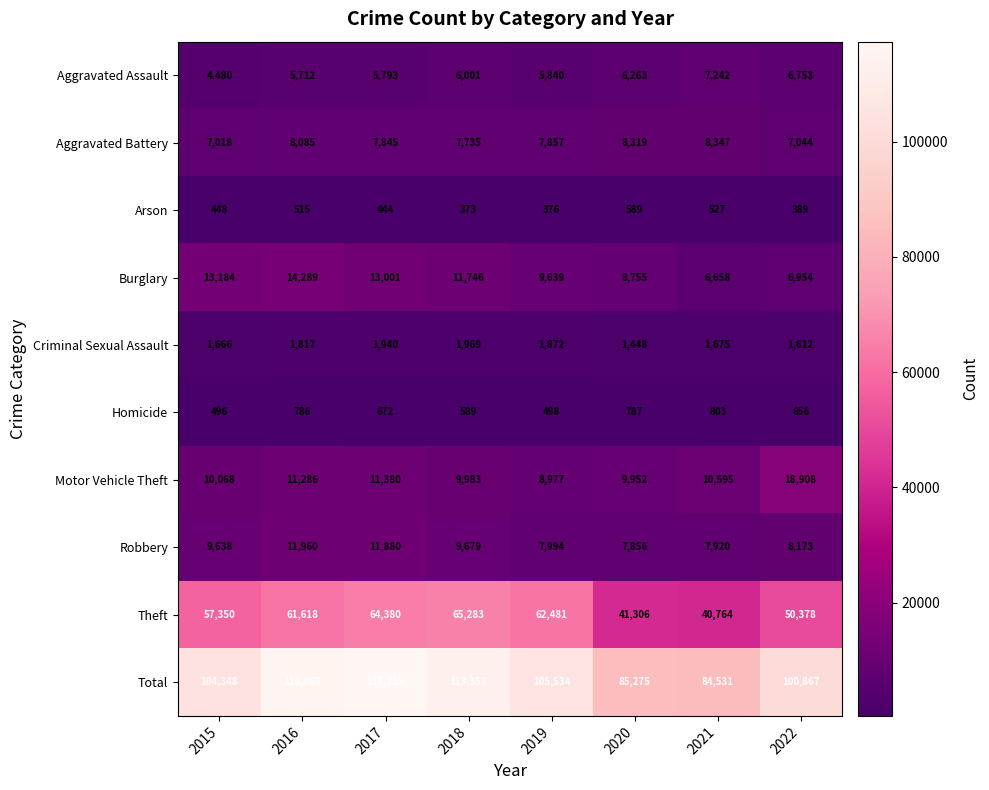

At which label is Aggravated Battery closest to 7682?

2018